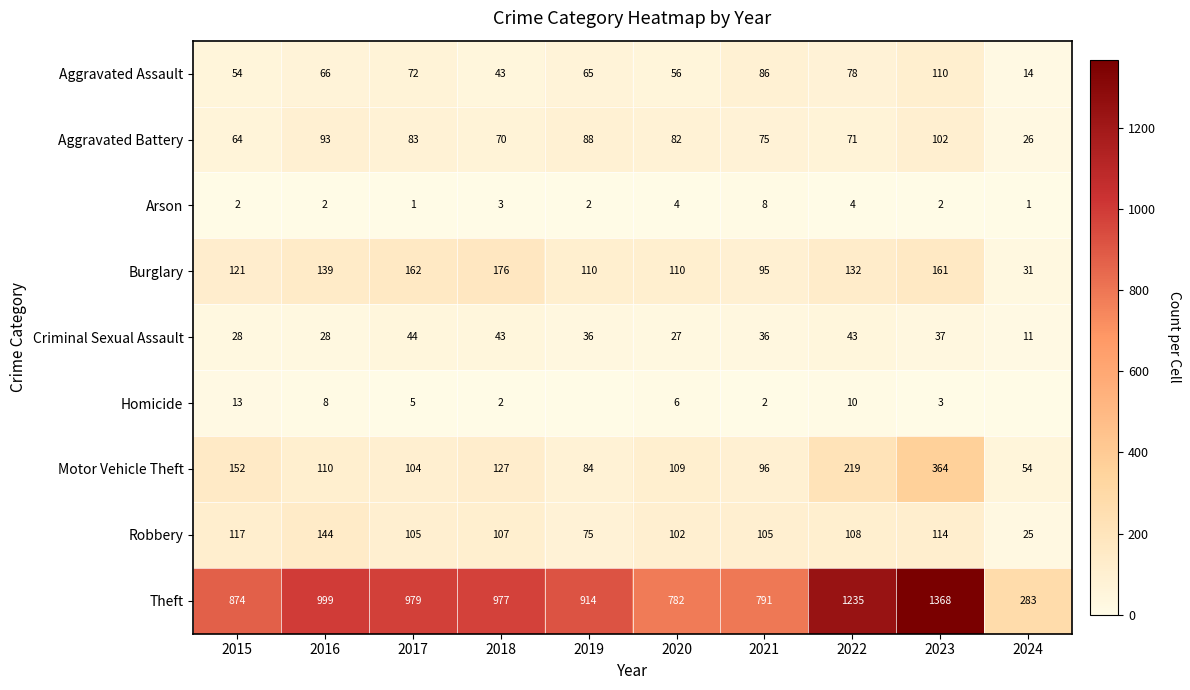

Between 2015 and 2016, which series saw the biggest shift?

Theft